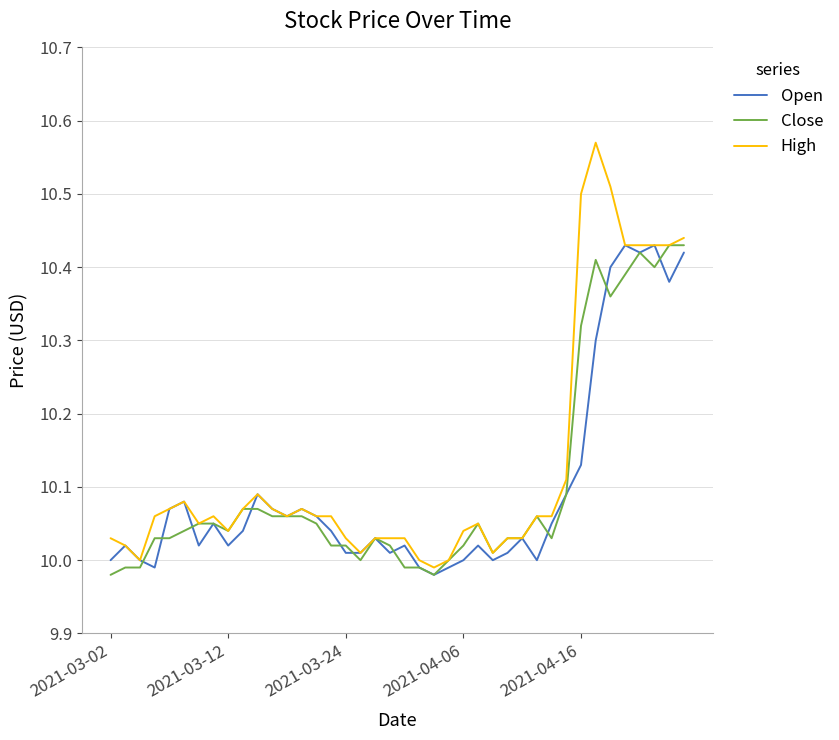

Which series has the largest range (max minus min)?

High